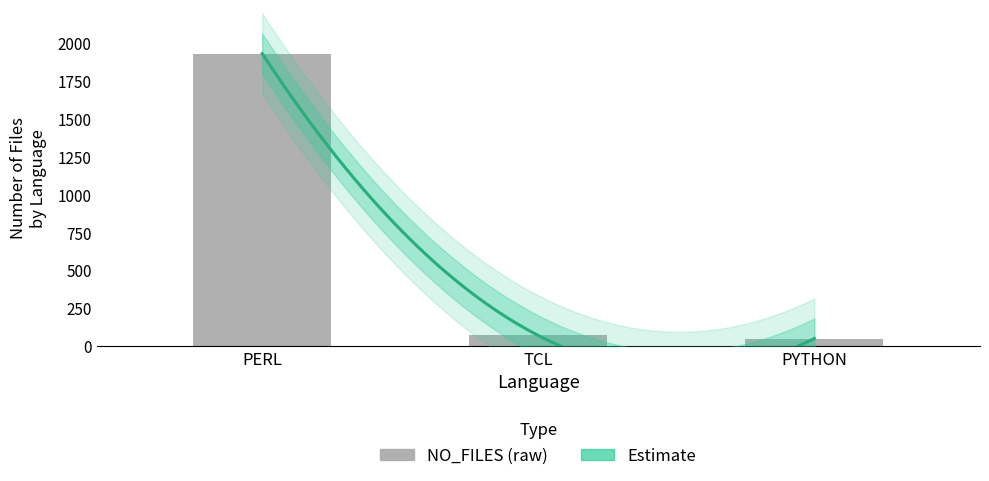

What is the sum of the values at PERL and TCL?

2004